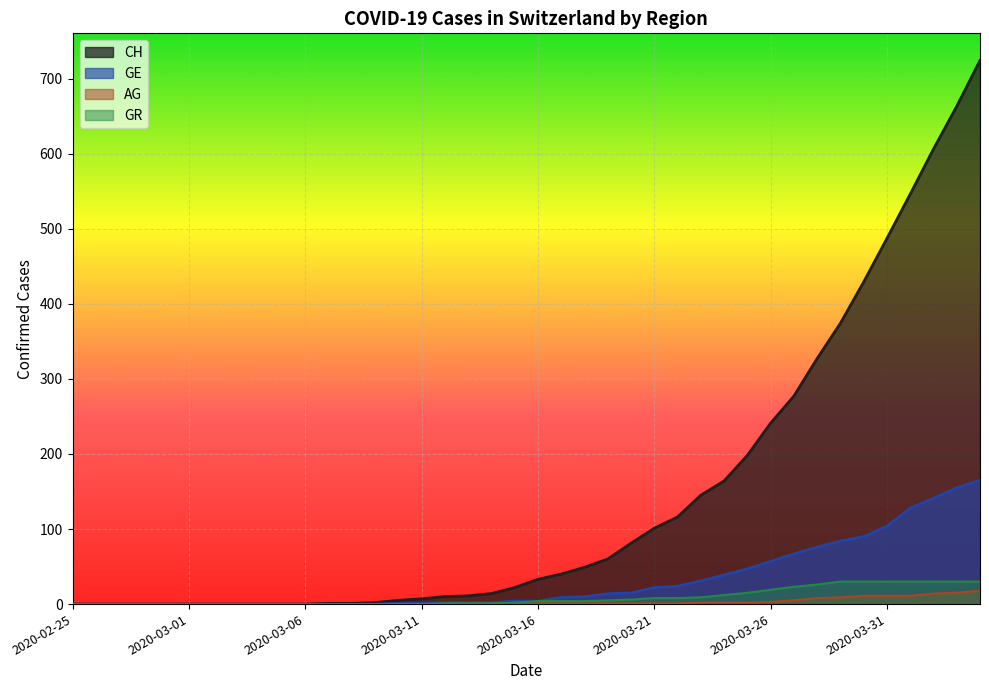

Which series has the widest spread of values?

CH